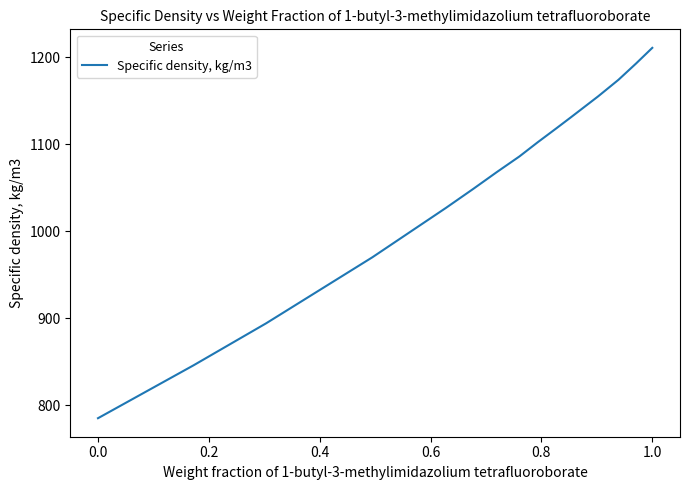

What is the greatest value displayed?

1211.0